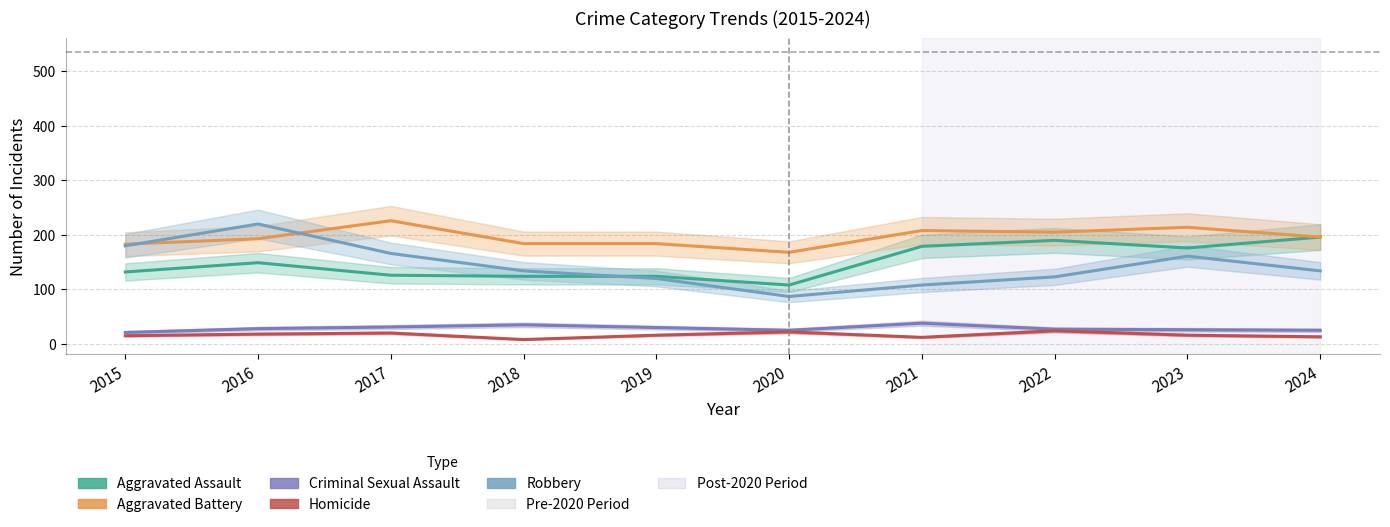

At which label does Aggravated Assault first exceed 149?

2021